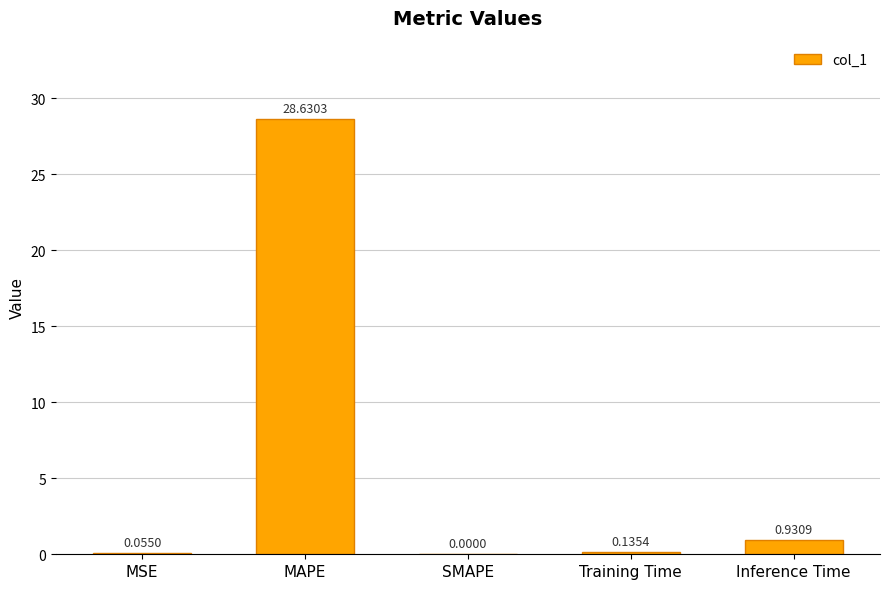

Are the bars grouped side by side (vs. stacked)?

No